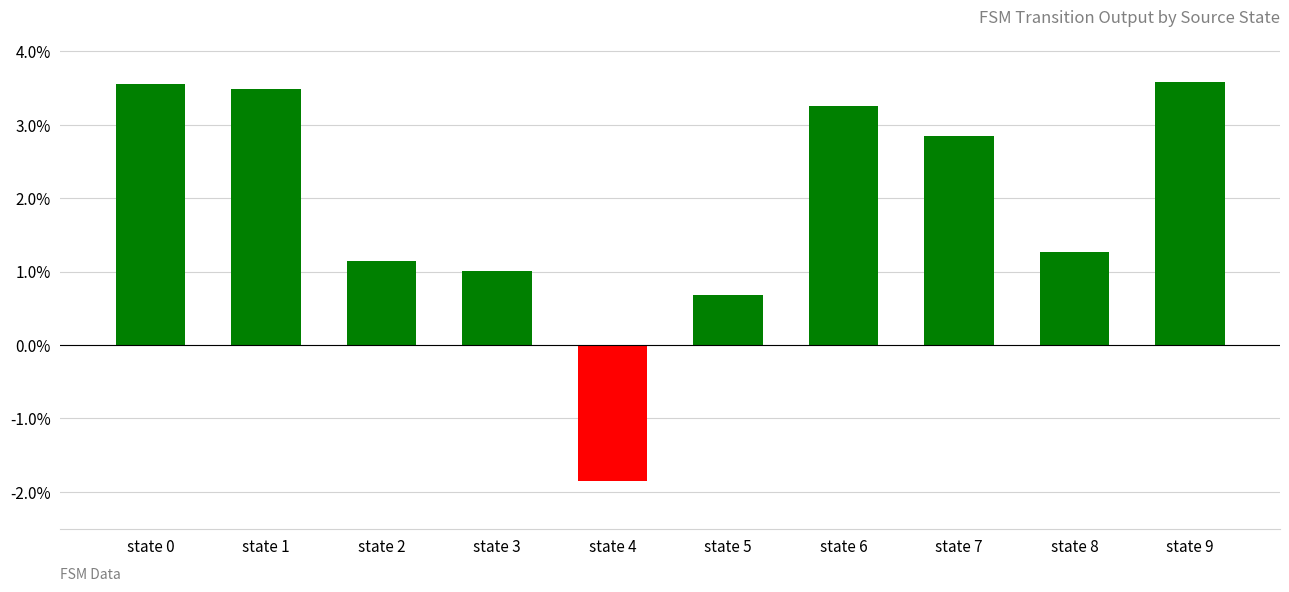

True or false: the data shows 1.0 at state 5.

False